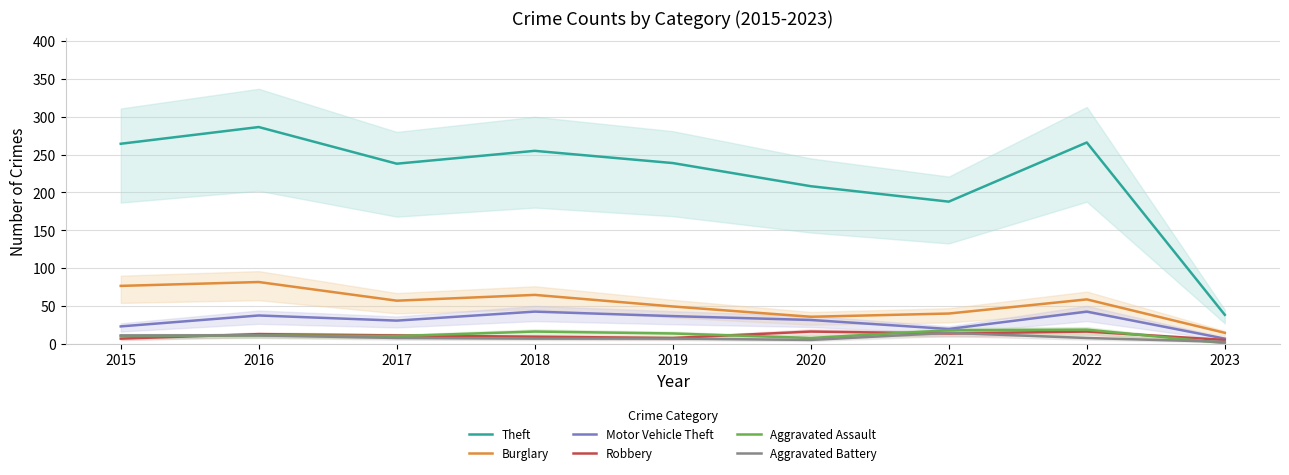

In Robbery, how many points are lower than both neighbors (excluding endpoints)?

2